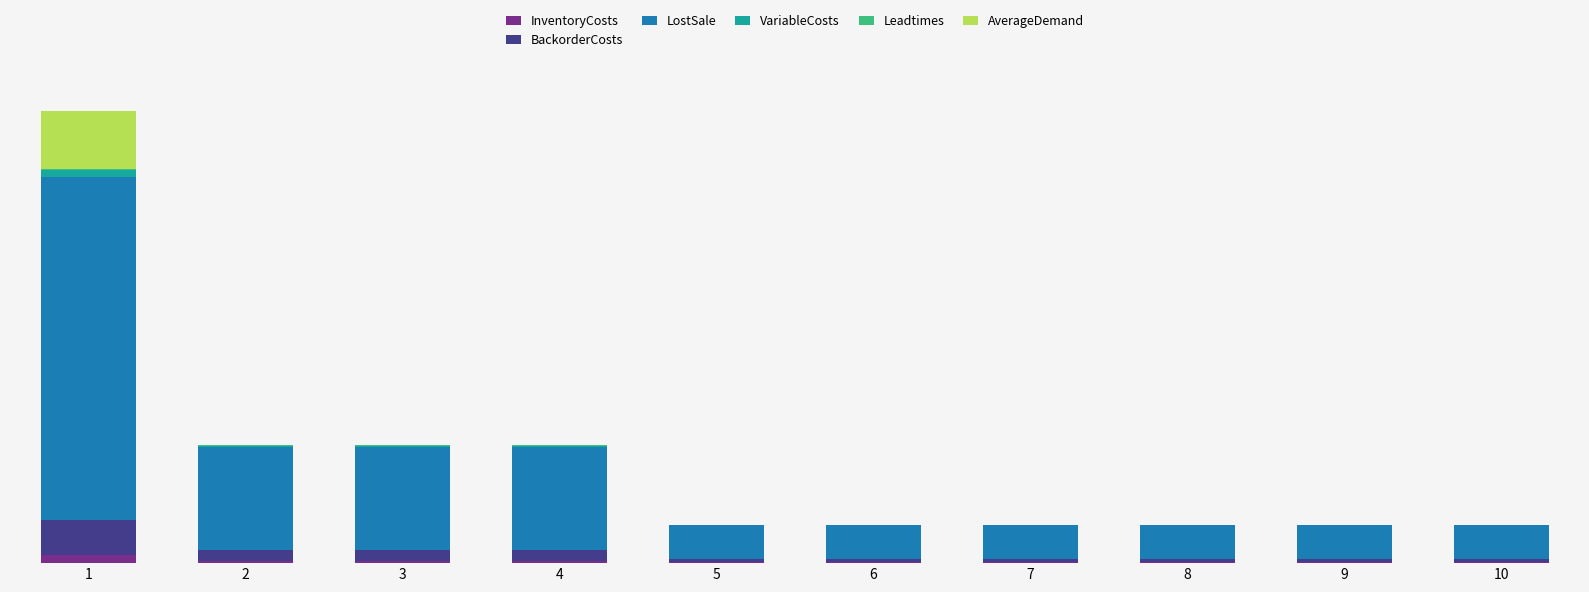

Does the chart contain stacked bars?

Yes